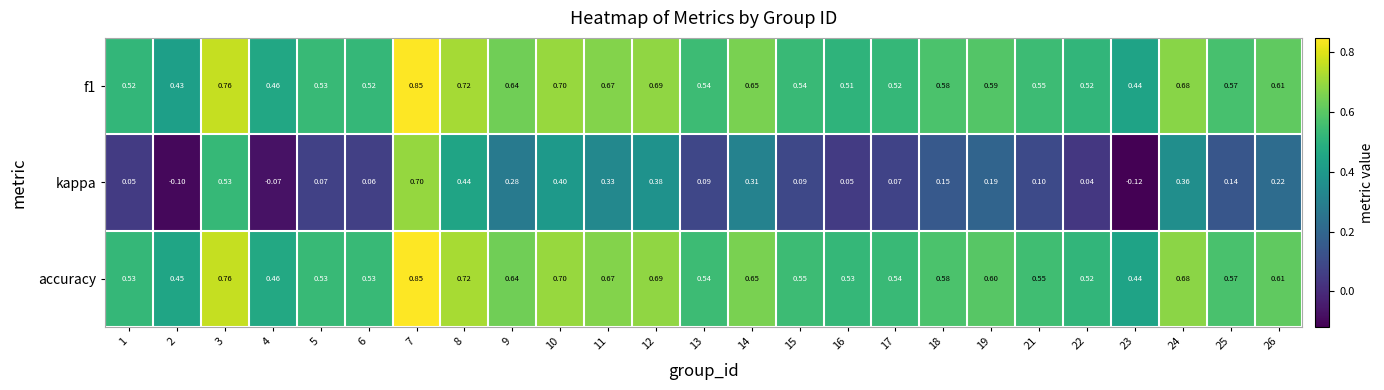

What is the difference between the highest and lowest values at 9?

0.4